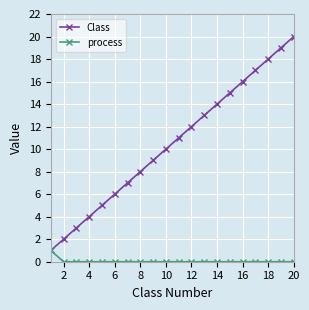

Rank the series by their average value, from highest to lowest.

Class, process